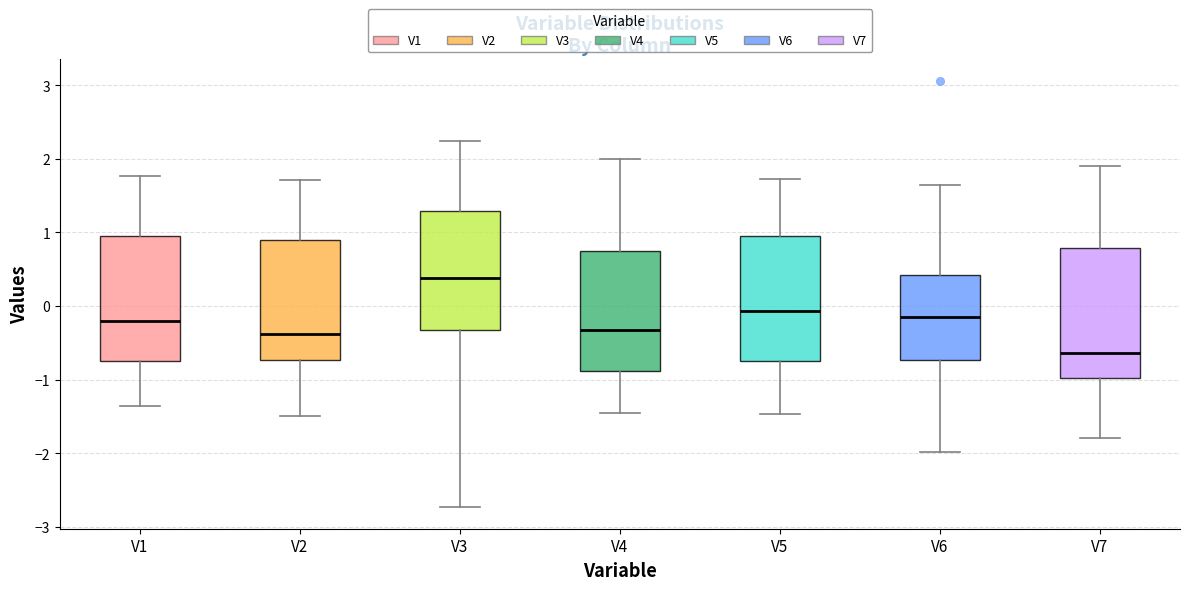

Reading left to right, transcribe this box plot: for each box, give where its median line is, the range the box spans, and where its two whiskers end, as read against the y-axis. The values are not printed on the chart, so give them approximately, as read against the axis.

V1: median -0.2, box -0.8 to 1.0, whiskers -1.4 to 1.8
V2: median -0.4, box -0.7 to 0.9, whiskers -1.5 to 1.7
V3: median 0.4, box -0.3 to 1.3, whiskers -2.7 to 2.2
V4: median -0.3, box -0.9 to 0.7, whiskers -1.5 to 2.0
V5: median -0.1, box -0.8 to 0.9, whiskers -1.5 to 1.7
V6: median -0.2, box -0.7 to 0.4, whiskers -2.0 to 1.6
V7: median -0.6, box -1.0 to 0.8, whiskers -1.8 to 1.9